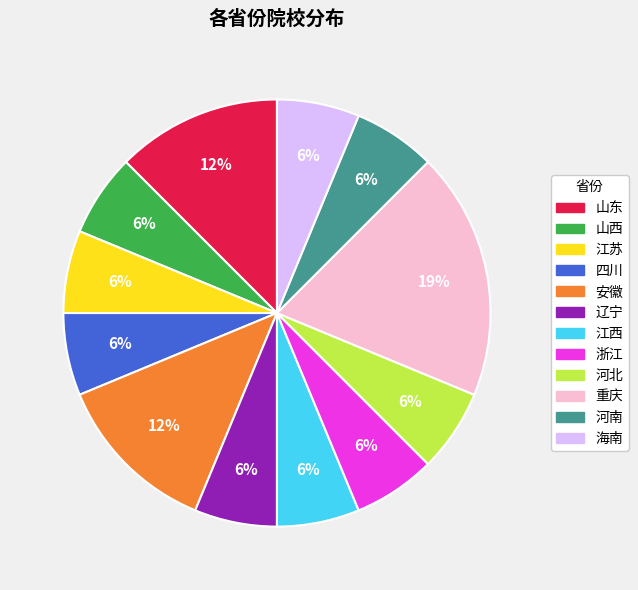

What is the largest slice in the pie chart?

重庆